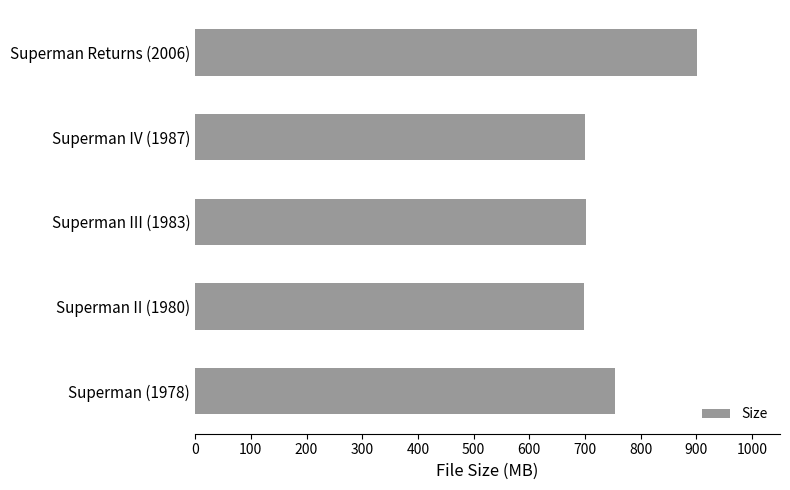

What is the approximate value at Superman IV (1987)?

699.6